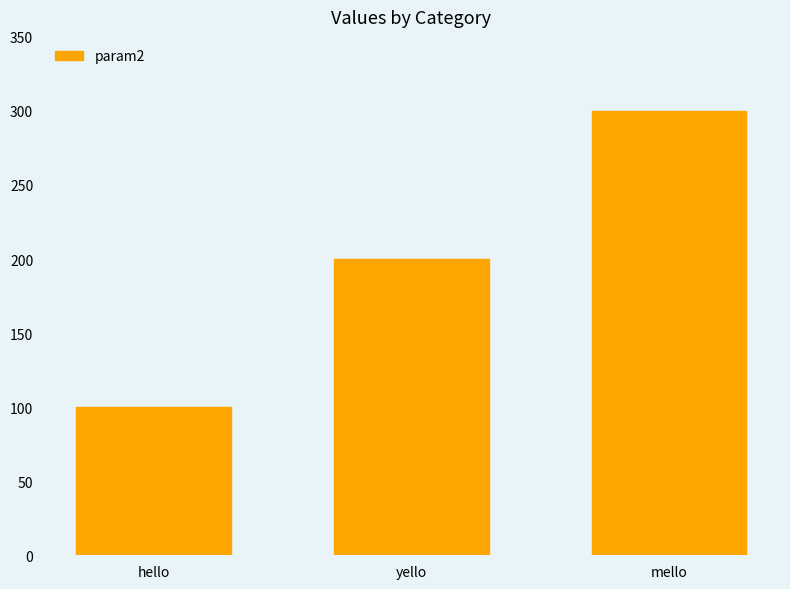

What is the label of the 3rd bar from the left?

mello